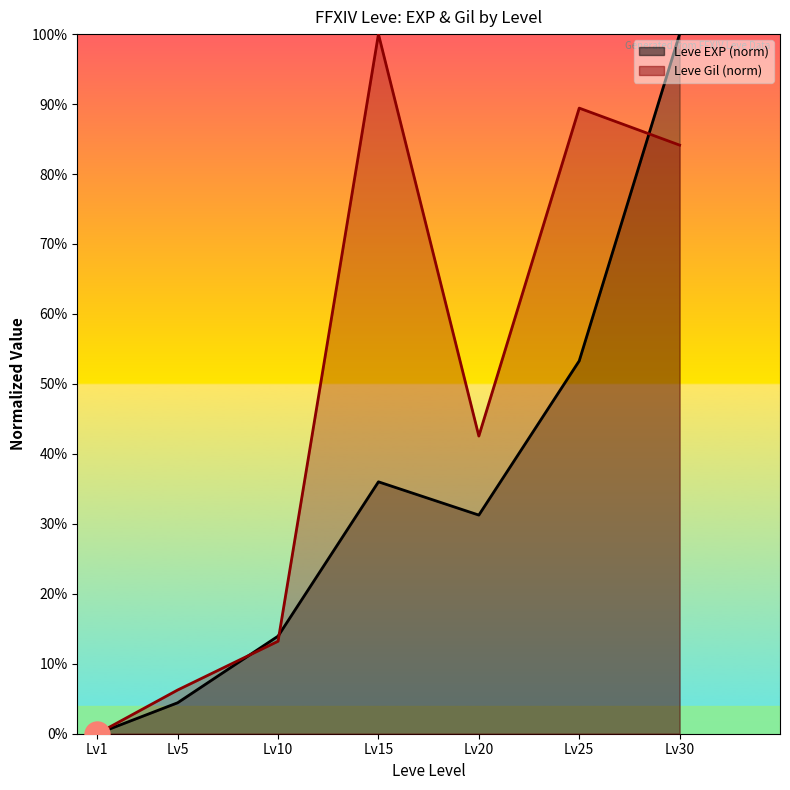

Which series has the largest total across all categories?

Leve Gil